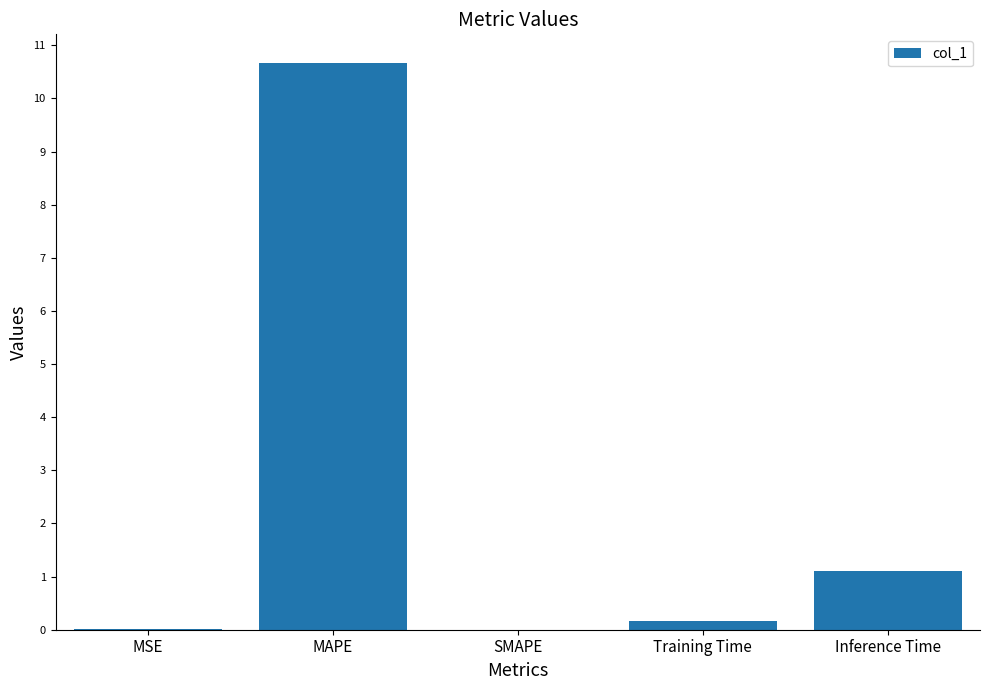

How many series are shown in this chart?

1